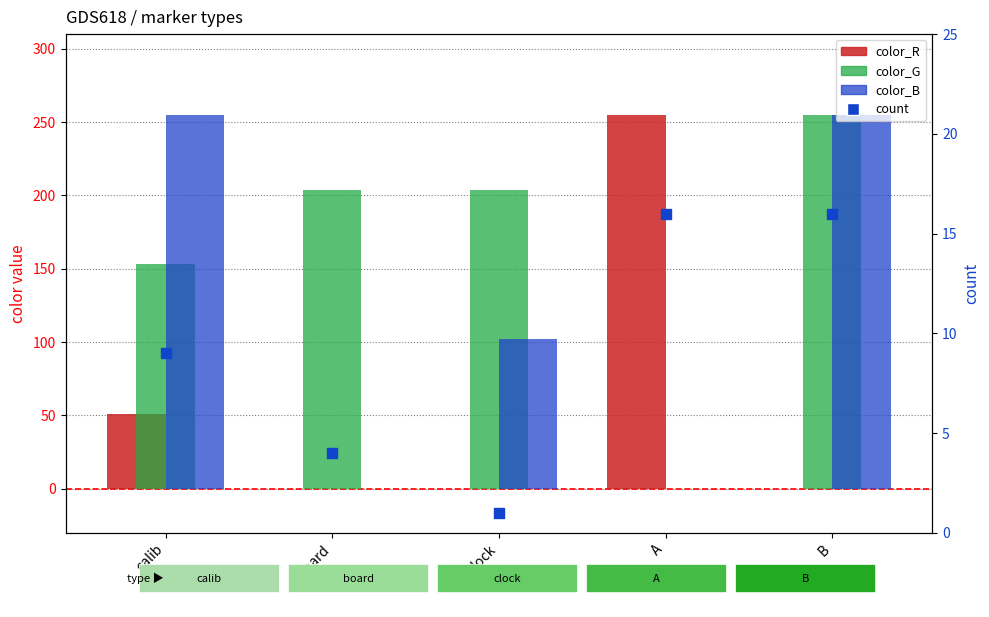

What are all the series names shown in the legend?

color_R, color_G, color_B, count